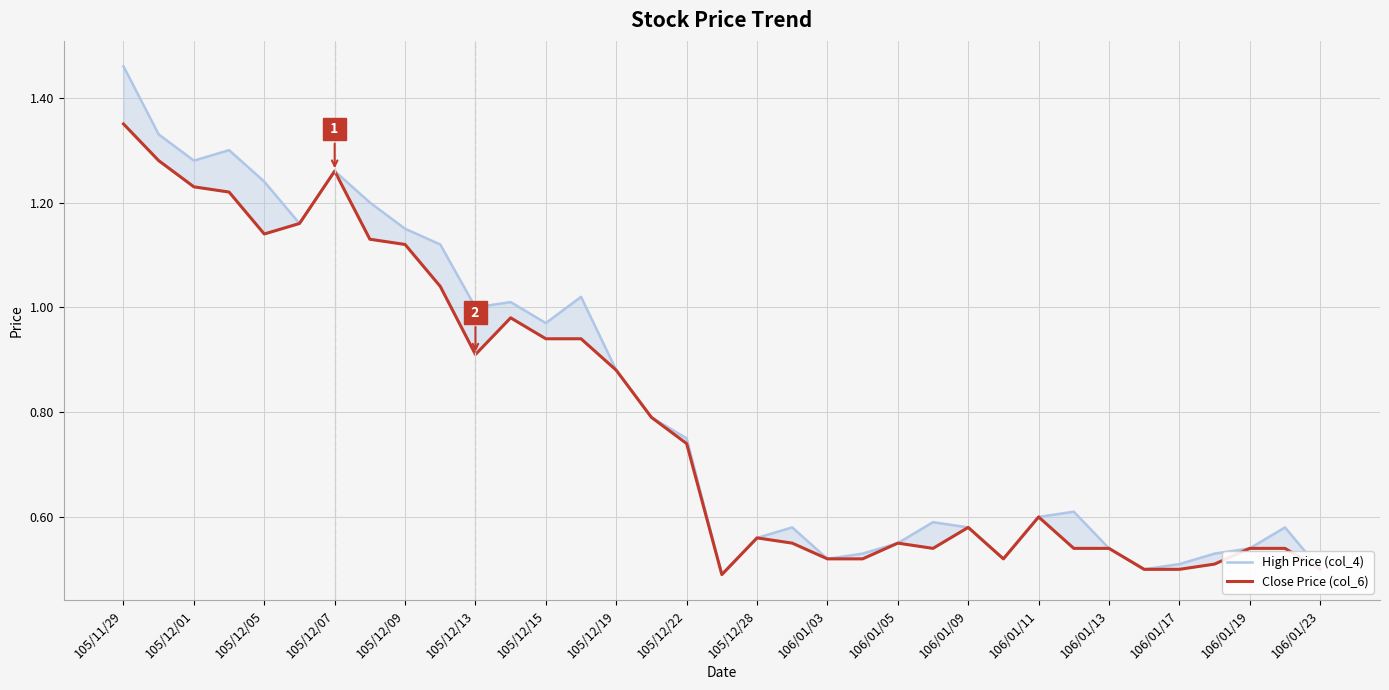

Does the chart display data point markers on the line(s)?

No